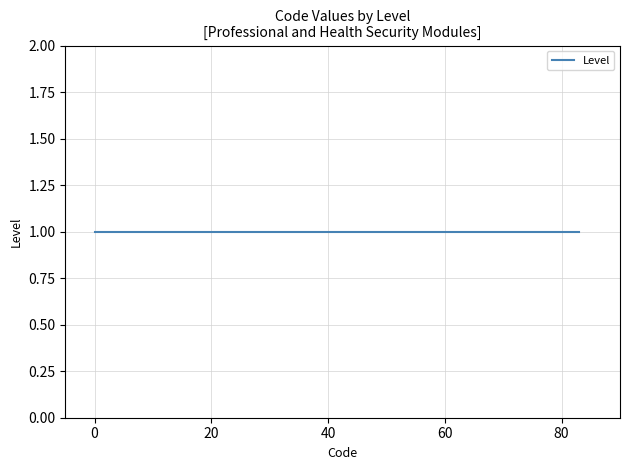

How many lines are shown in the chart?

1